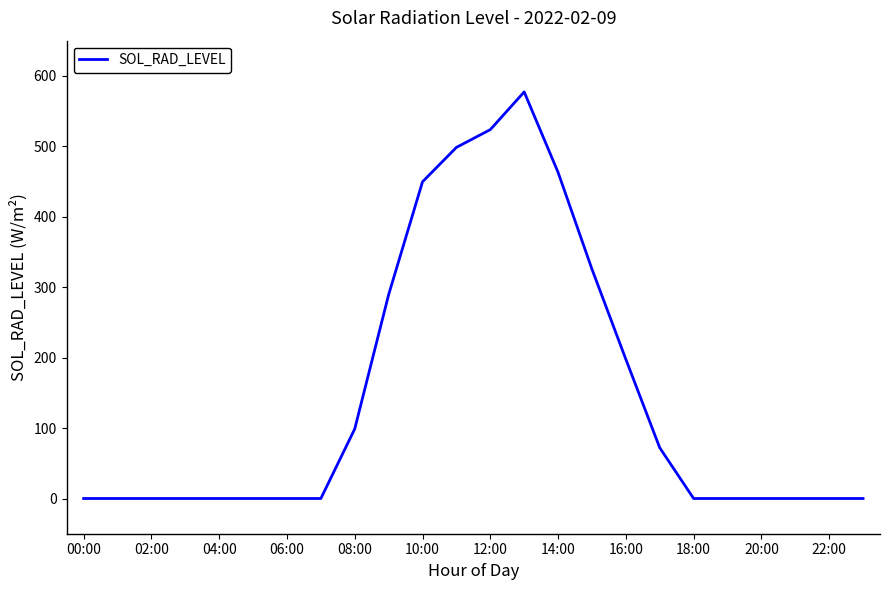

What is the maximum value shown in the chart?

577.2